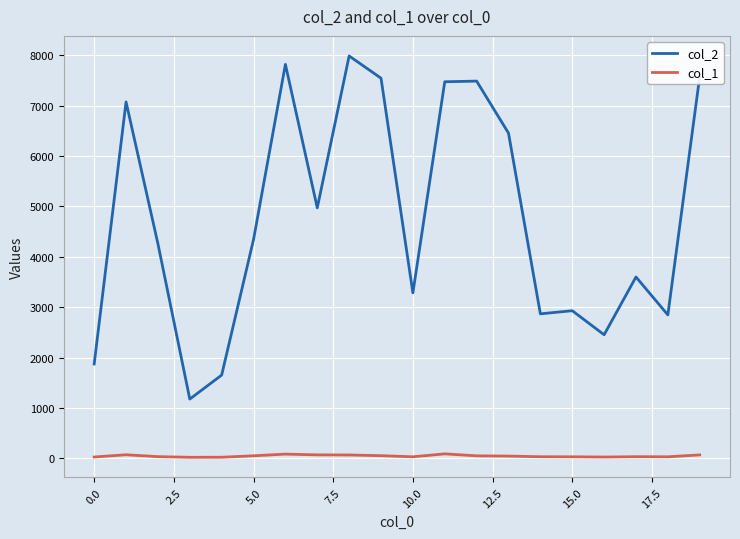

Rank the series by their average value, from lowest to highest.

col_1, col_2